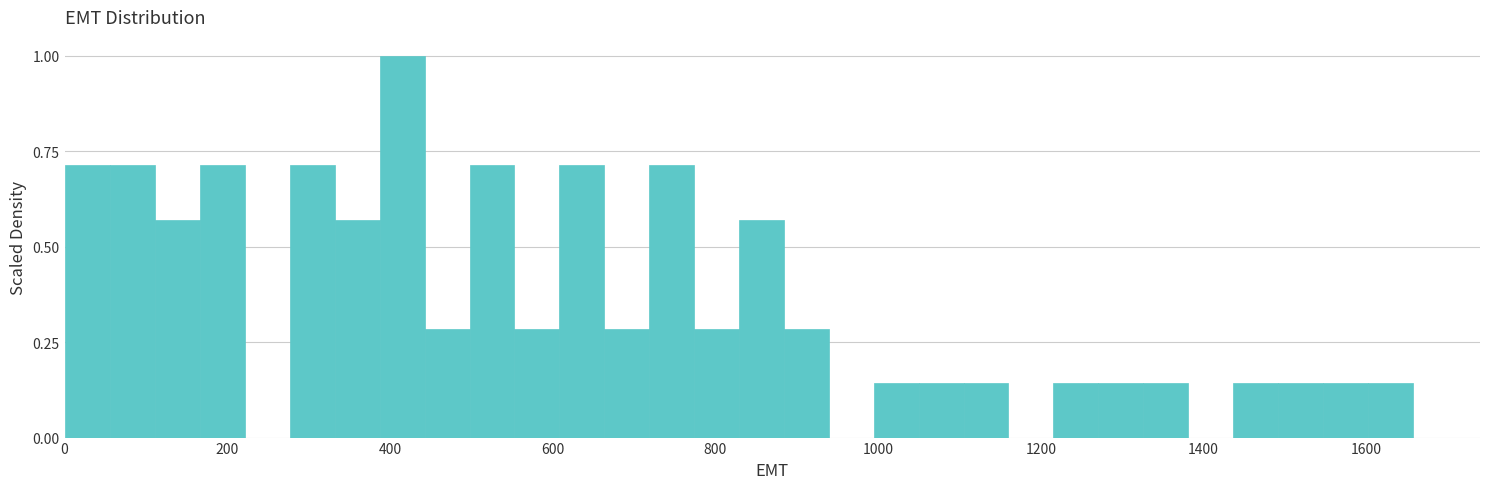

Around what value on the x-axis is the tallest bar? Give the approximate position of its centre, as read against the axis.

420